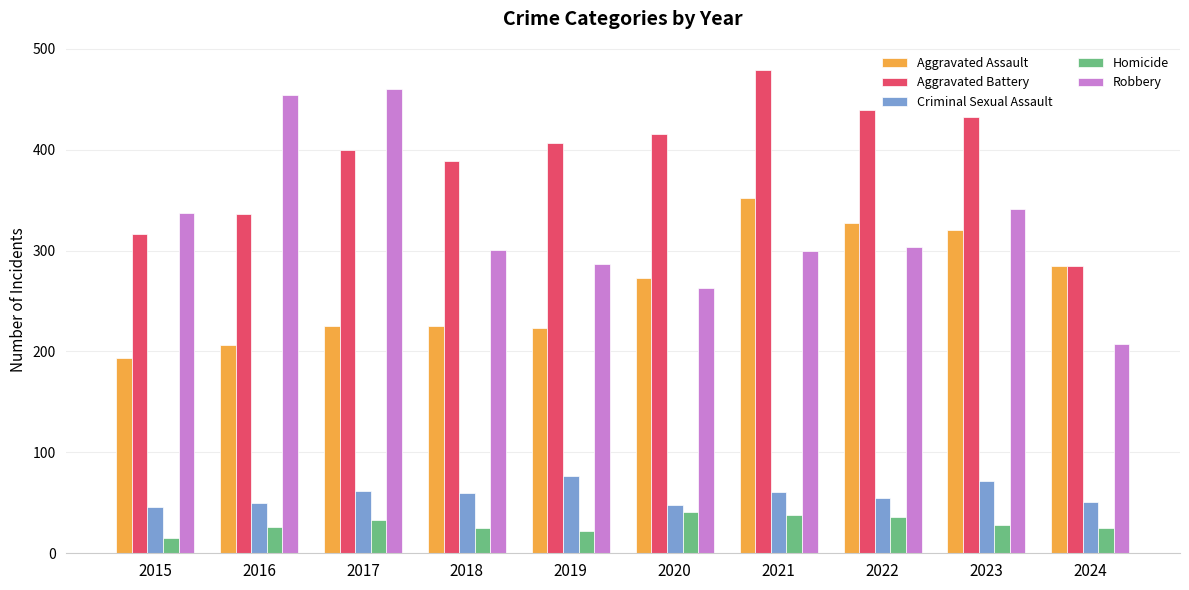

Are the bars grouped side by side (vs. stacked)?

Yes